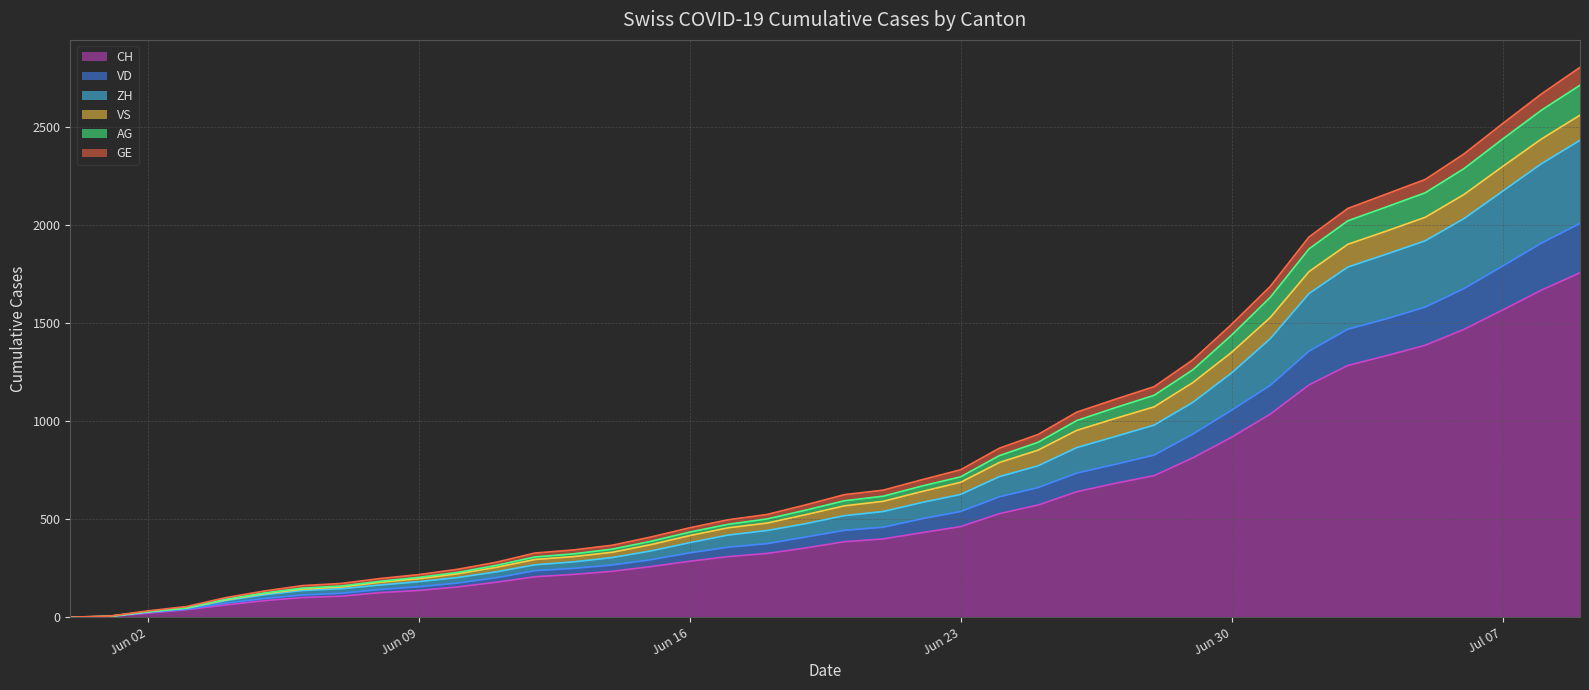

Reading left to right, list all the values displayed in this chart.

CH: 0	3	20	38	62	84	100	107	125	136	154	178	206	218	234	258	285	309	325	353	385	399	431	462	528	572	640	683	722	813	918	1036	1185	1284	1334	1387	1468	1567	1668	1757
VD: 0	3	24	40	71	95	113	122	141	155	174	201	237	249	266	293	328	357	375	409	443	459	502	539	614	661	735	780	827	934	1056	1183	1357	1469	1522	1582	1676	1791	1908	2009
ZH: 0	3	26	45	84	114	136	145	164	181	202	231	267	282	304	338	380	419	442	477	518	539	585	626	717	772	865	922	980	1096	1246	1421	1651	1786	1852	1920	2033	2173	2313	2433
AG: 0	4	28	48	91	123	148	159	183	203	228	264	307	323	347	387	434	474	501	546	594	617	669	716	824	892	1003	1069	1132	1262	1439	1632	1879	2022	2093	2165	2288	2439	2586	2714
GE: 0	5	32	54	99	133	161	172	197	217	244	280	327	343	367	409	456	497	524	573	625	648	701	752	862	932	1046	1112	1176	1313	1494	1688	1940	2085	2159	2233	2363	2518	2669	2805